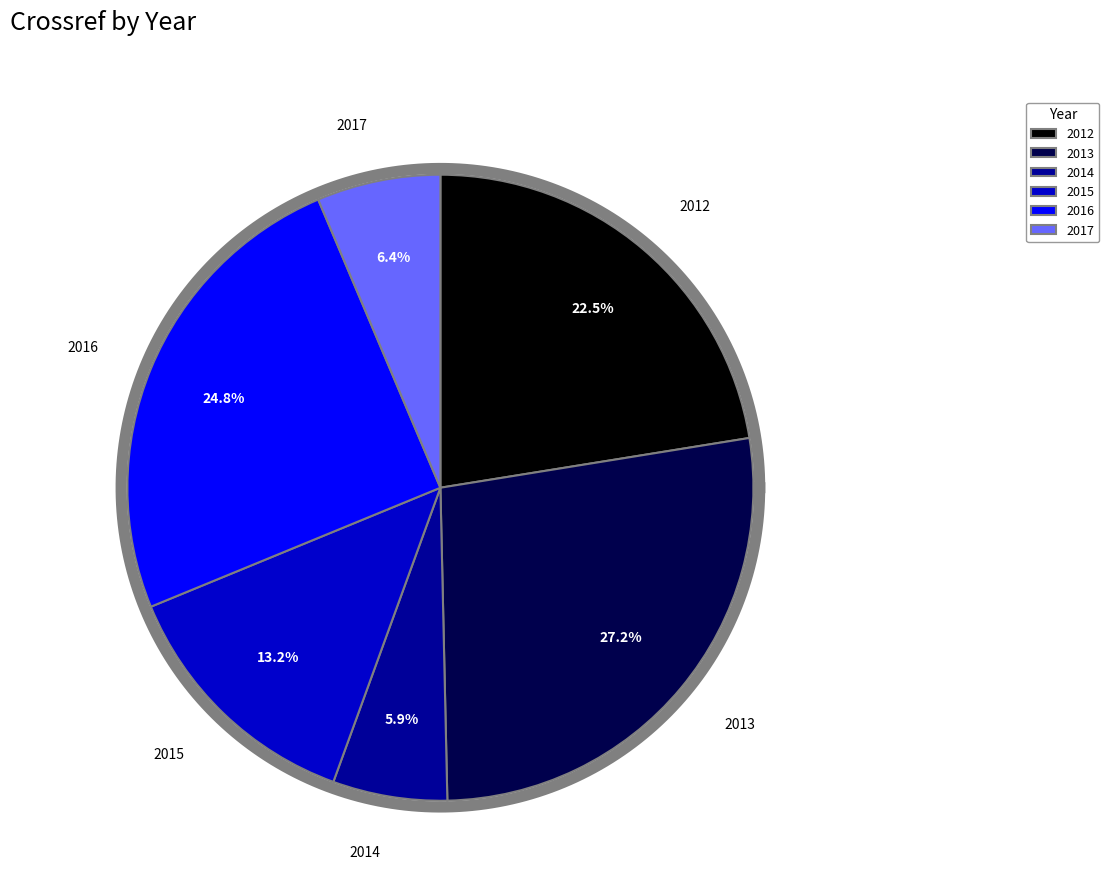

True or false: 2014 accounts for 1% of the total.

False